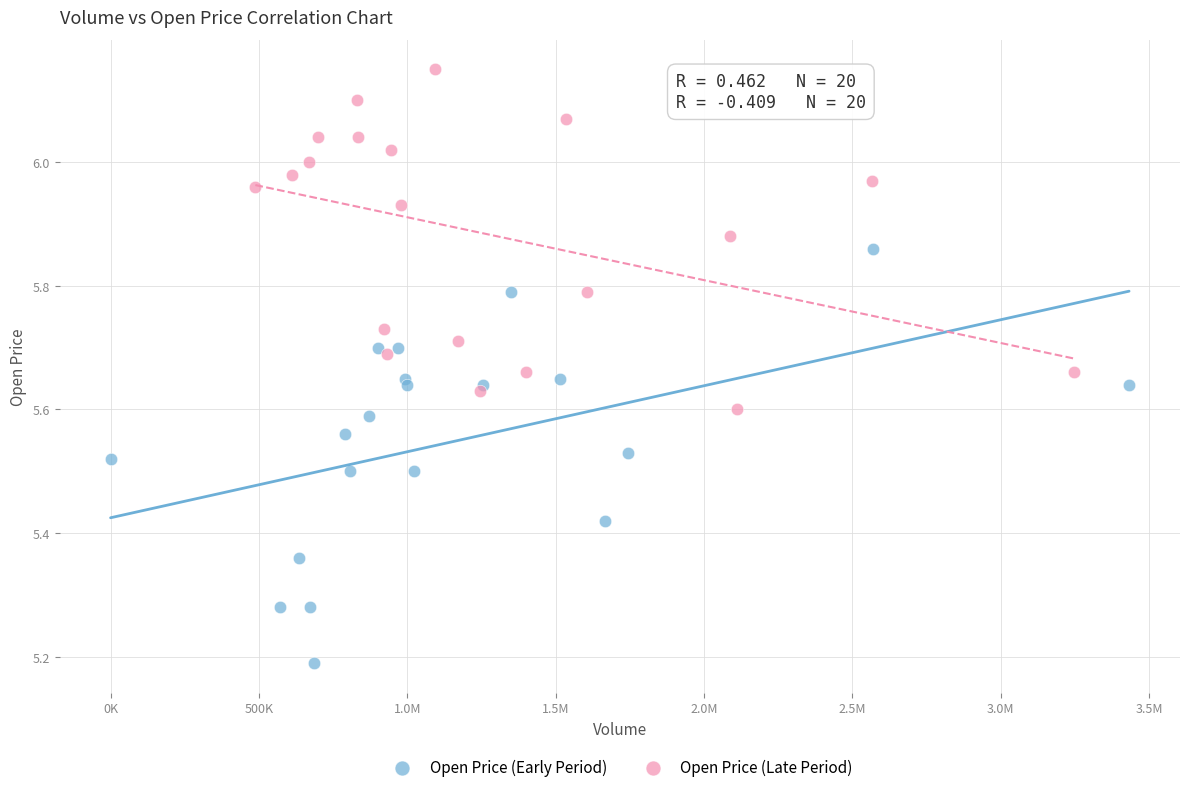

Which series contains the highest Y value?

Open Price (Late Period)